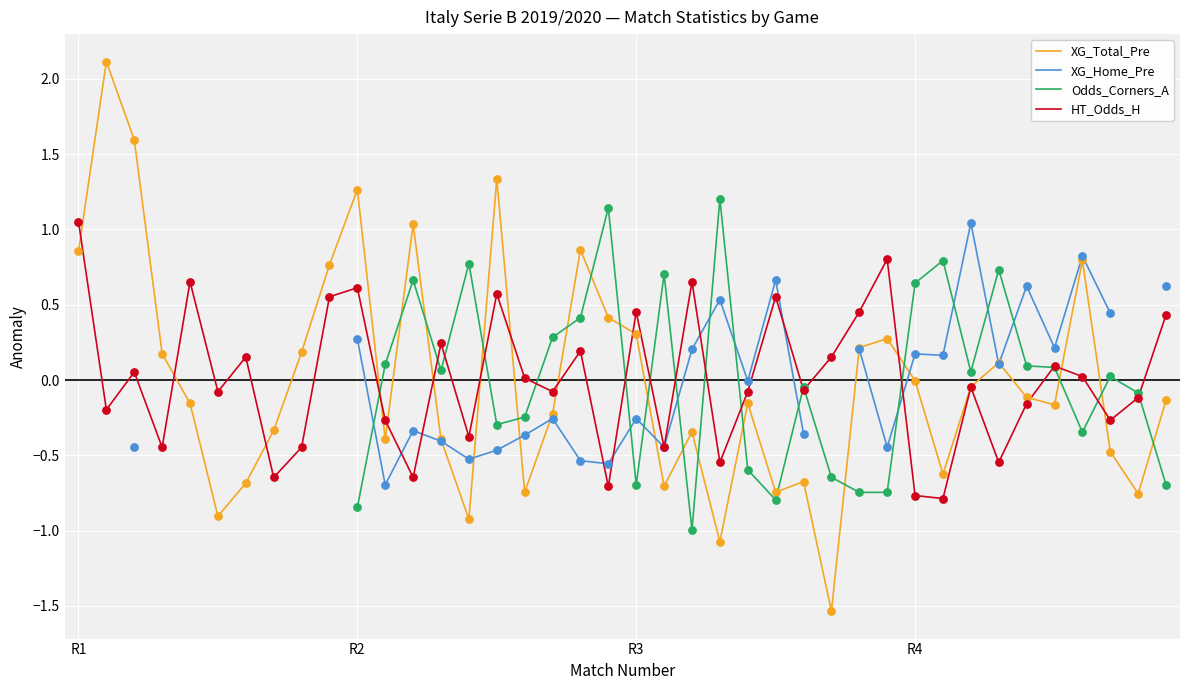

At how many categories does at least one series exceed 1?

9